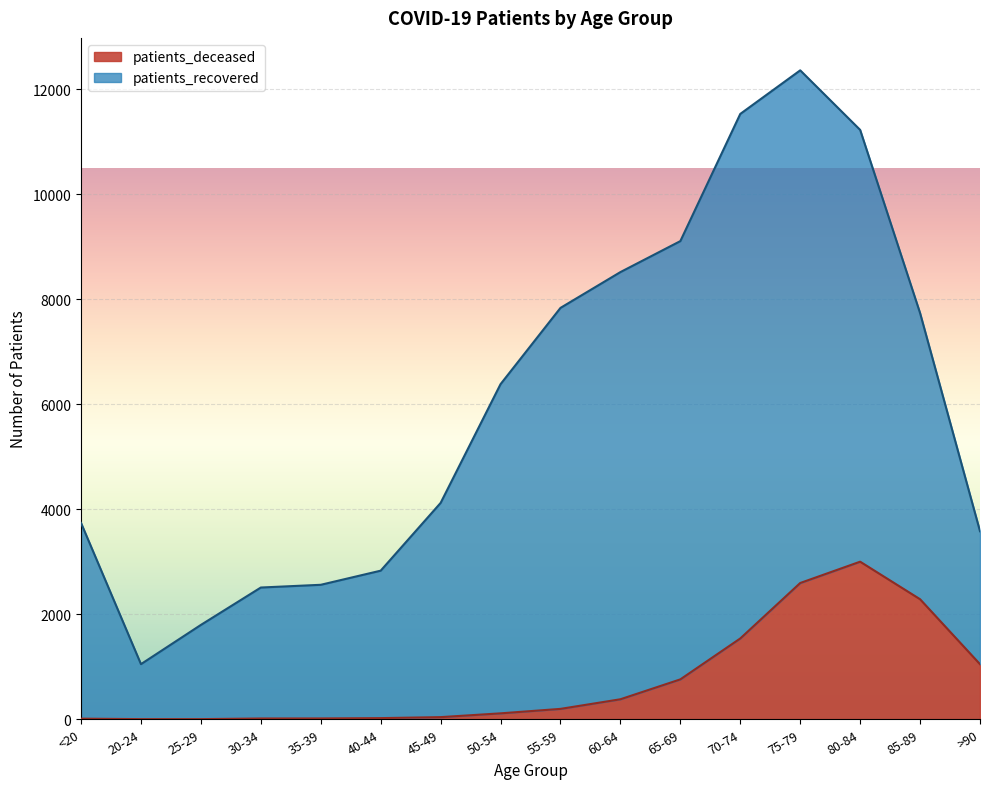

At which category is the sum across all series the highest?

75-79